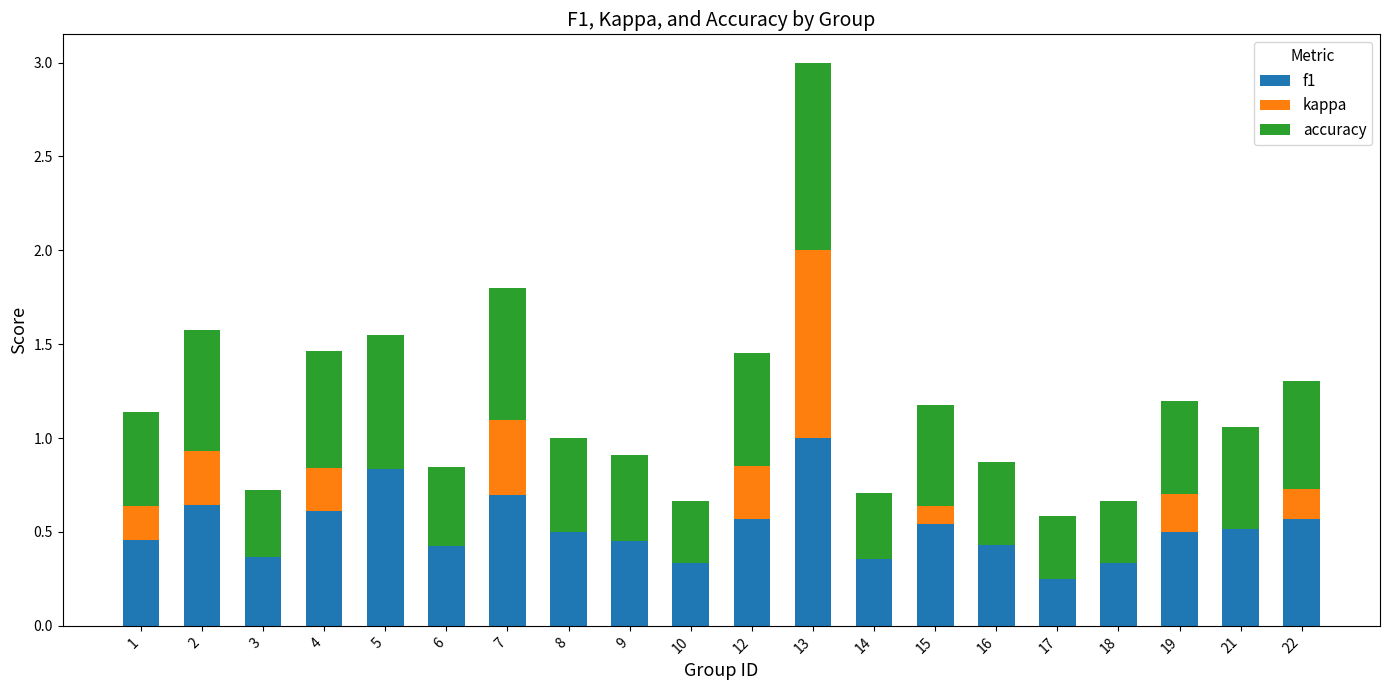

At which category is the sum across all series the highest?

13